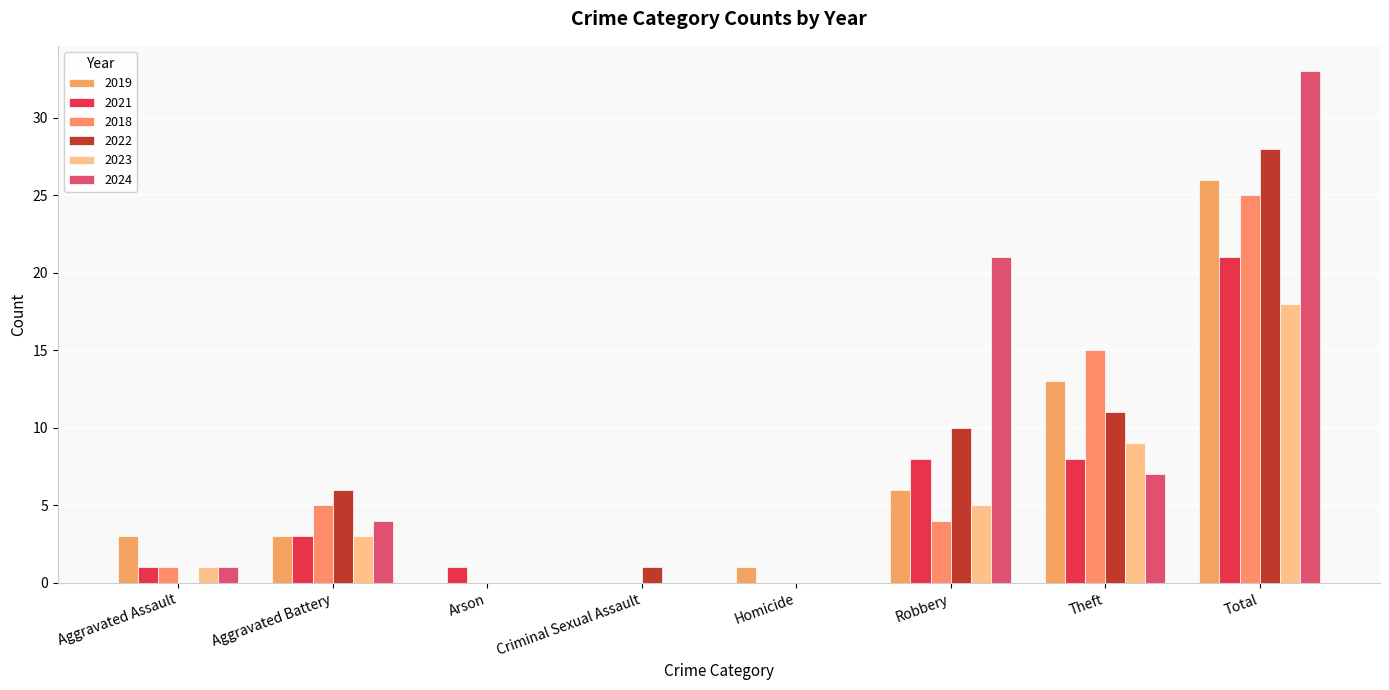

Does the chart contain stacked bars?

No